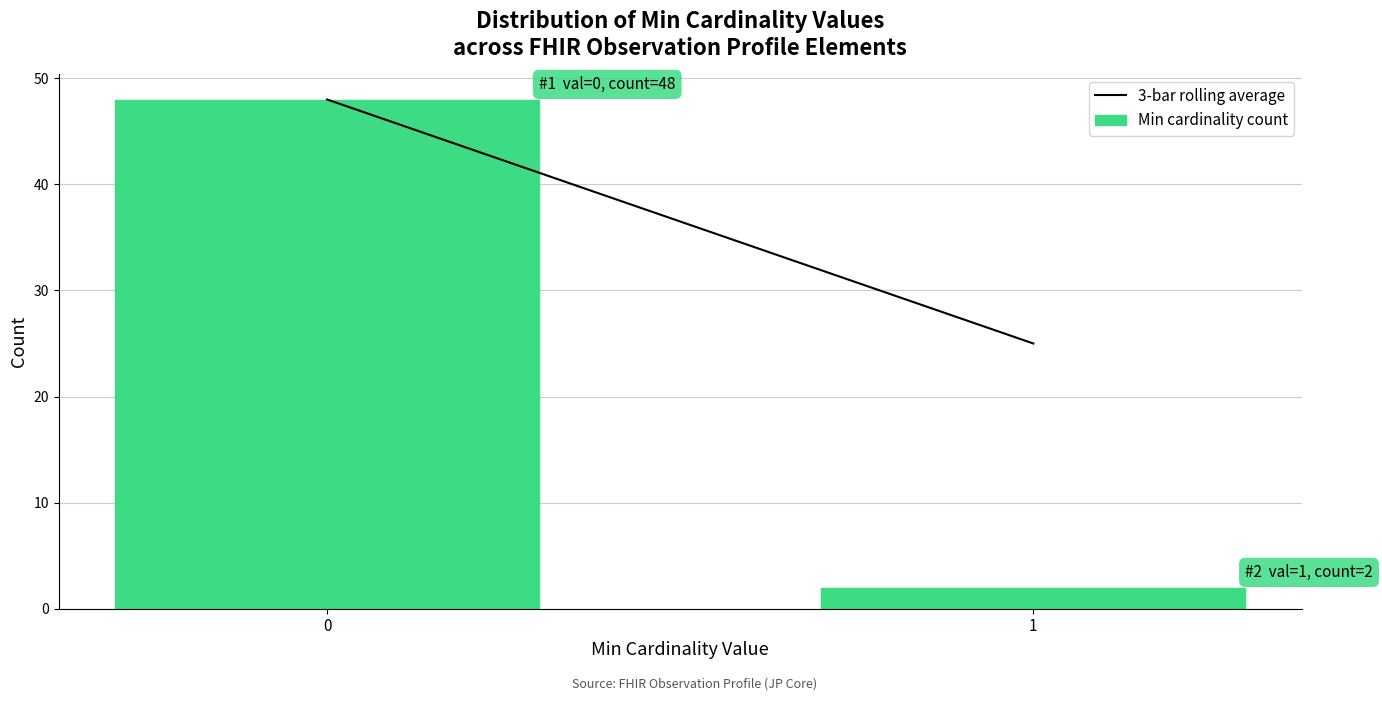

Reading left to right, extract all data points from this chart.

48	2